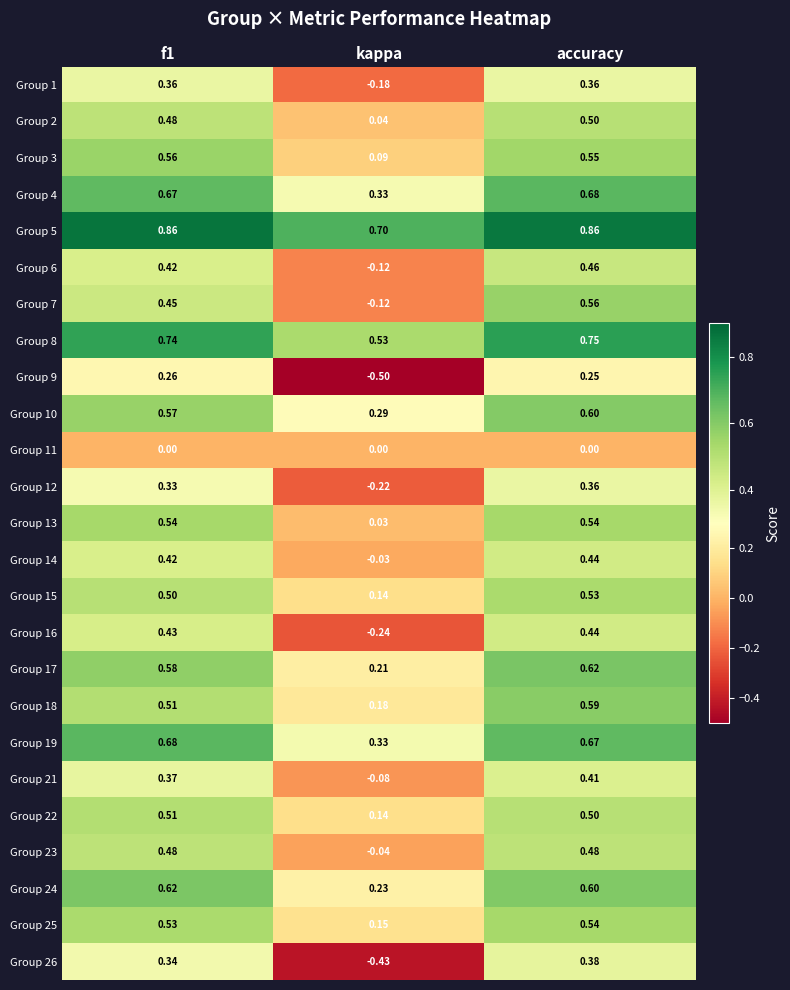

Which category has the lowest value across all series?

kappa